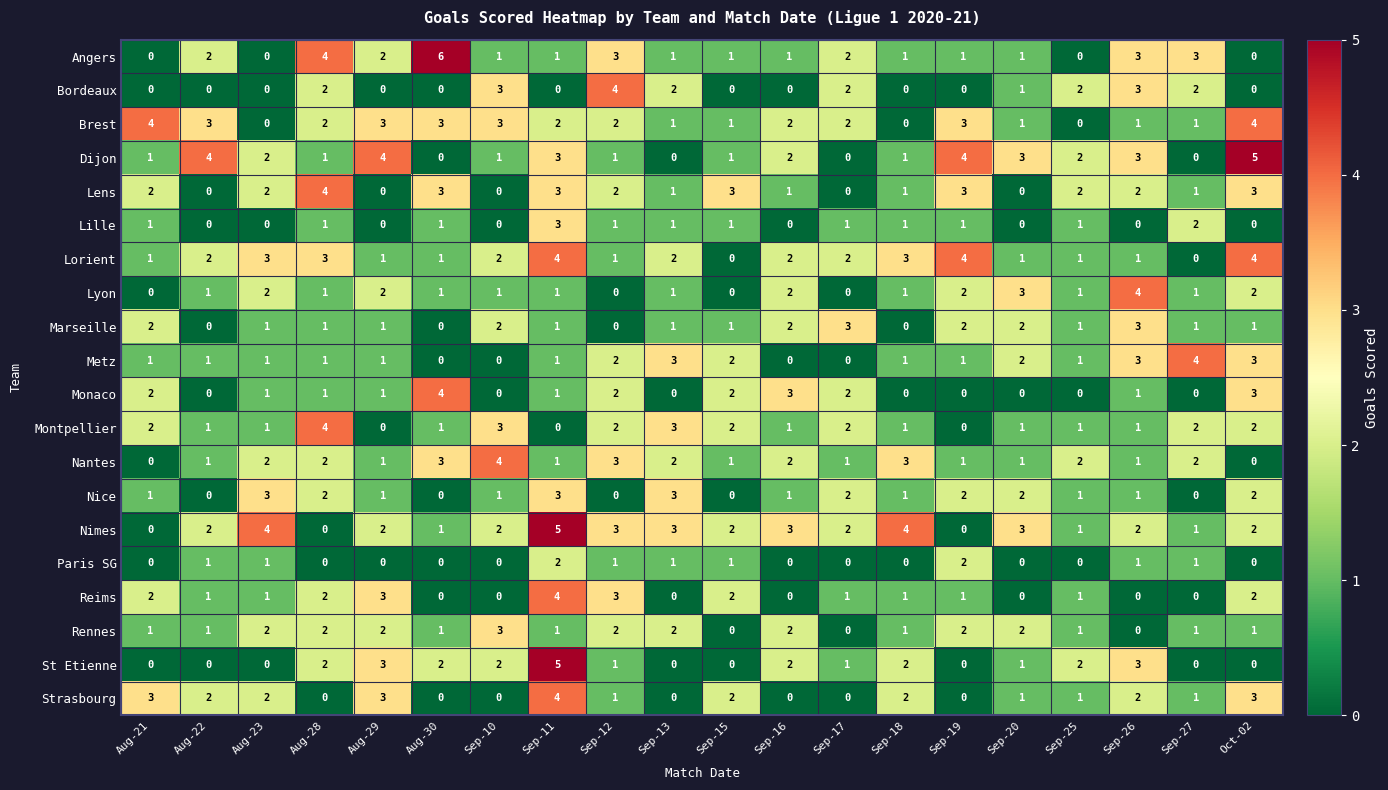

At which category is the sum across all series the highest?

Sep-11